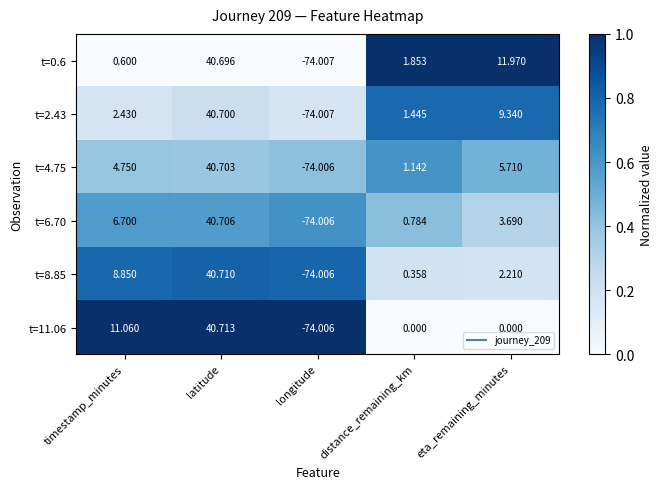

Which label corresponds to the largest value in the chart?

latitude